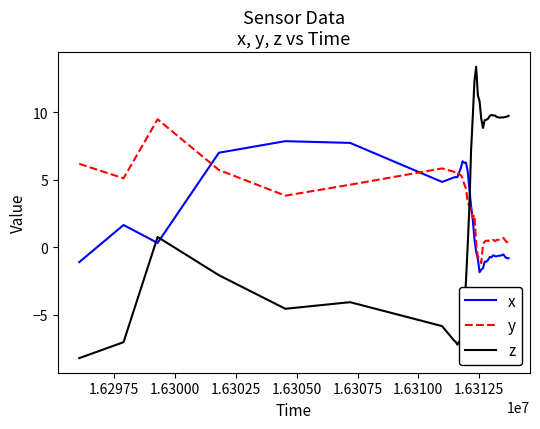

Which series ends up on top after the final intersection of x and z?

z